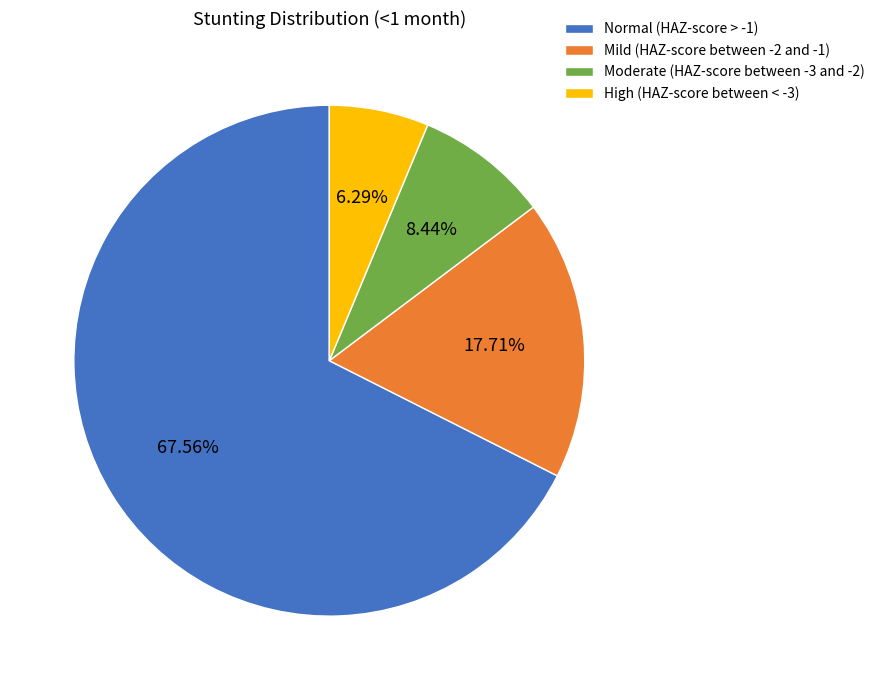

True or false: Moderate (HAZ-score between -3 and -2) accounts for 8% of the total.

True